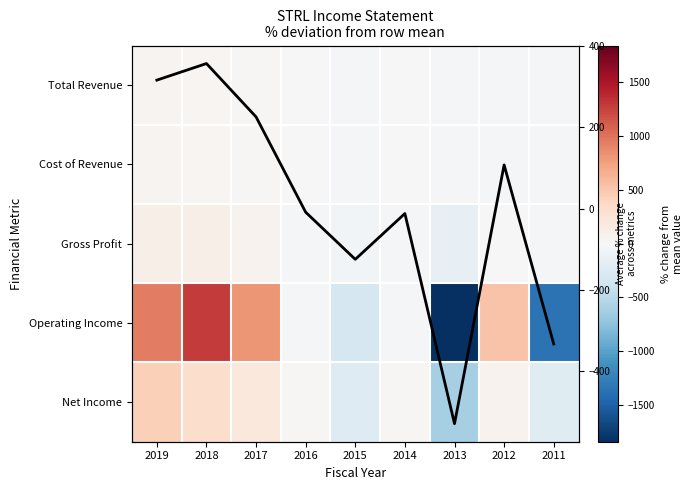

Is it true that Operating Income equals 518.0 at 2012?

True